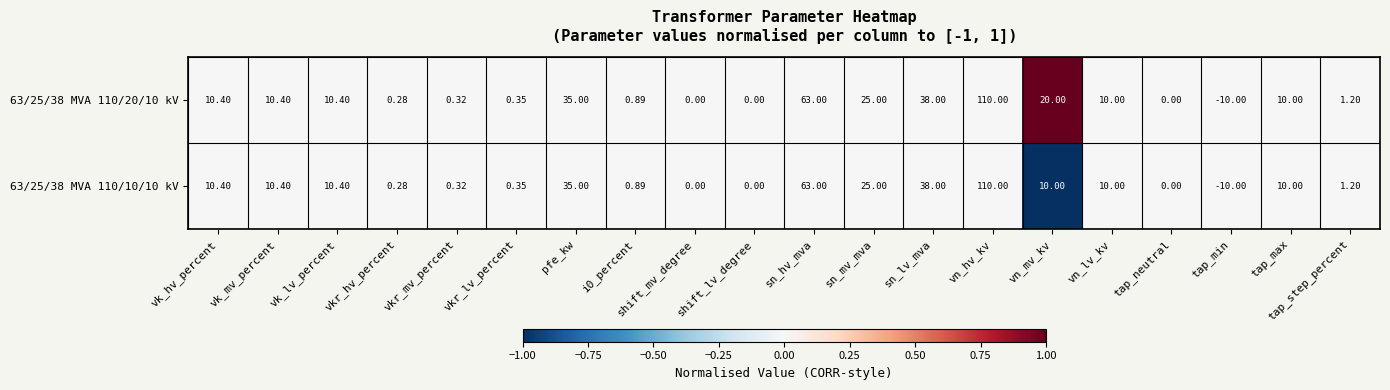

Is the value of 63/25/38 MVA 110/10/10 kV at vkr_hv_percent greater than the value of 63/25/38 MVA 110/20/10 kV at vk_hv_percent?

No